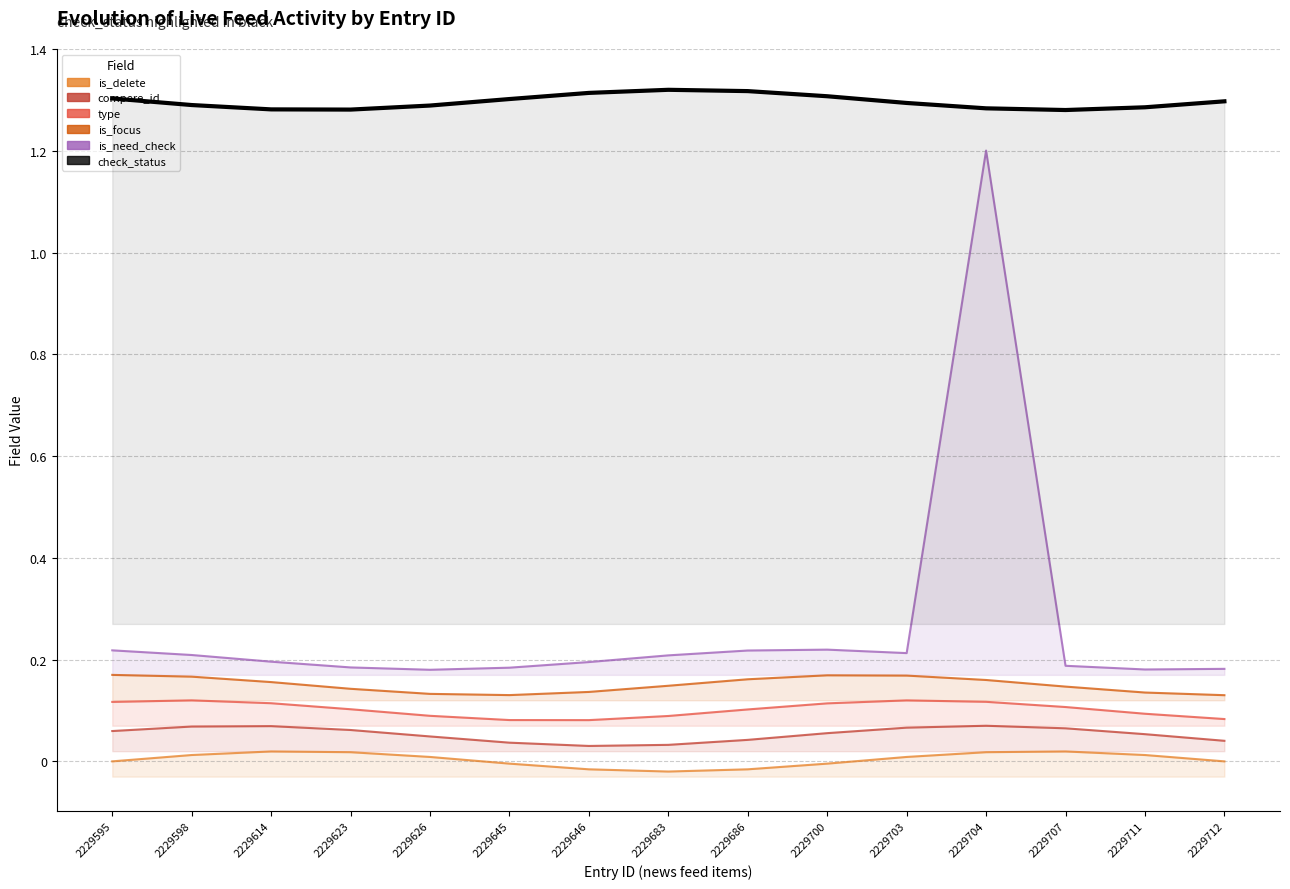

Reading left to right, extract all data points from this chart.

is_delete: 0.0	0.0	0.0	0.0	0.0	-0.0	-0.0	-0.0	-0.0	-0.0	0.0	0.0	0.0	0.0	0.0
compere_id: 0.1	0.1	0.1	0.1	0.0	0.0	0.0	0.0	0.0	0.1	0.1	0.1	0.1	0.1	0.0
type: 0.1	0.1	0.1	0.1	0.1	0.1	0.1	0.1	0.1	0.1	0.1	0.1	0.1	0.1	0.1
is_focus: 0.2	0.2	0.2	0.1	0.1	0.1	0.1	0.1	0.2	0.2	0.2	0.2	0.1	0.1	0.1
is_need_check: 0.2	0.2	0.2	0.2	0.2	0.2	0.2	0.2	0.2	0.2	0.2	1.2	0.2	0.2	0.2
check_status: 1.3	1.3	1.3	1.3	1.3	1.3	1.3	1.3	1.3	1.3	1.3	1.3	1.3	1.3	1.3